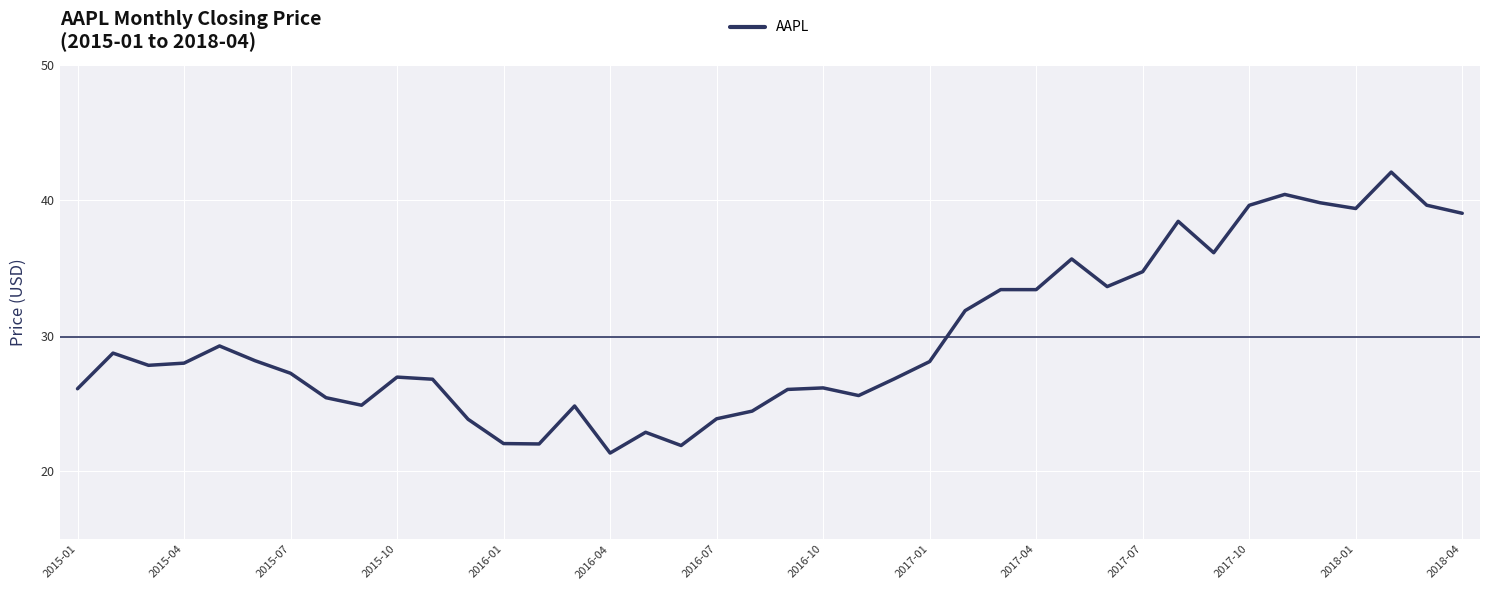

What is the minimum value shown in the chart?

21.3